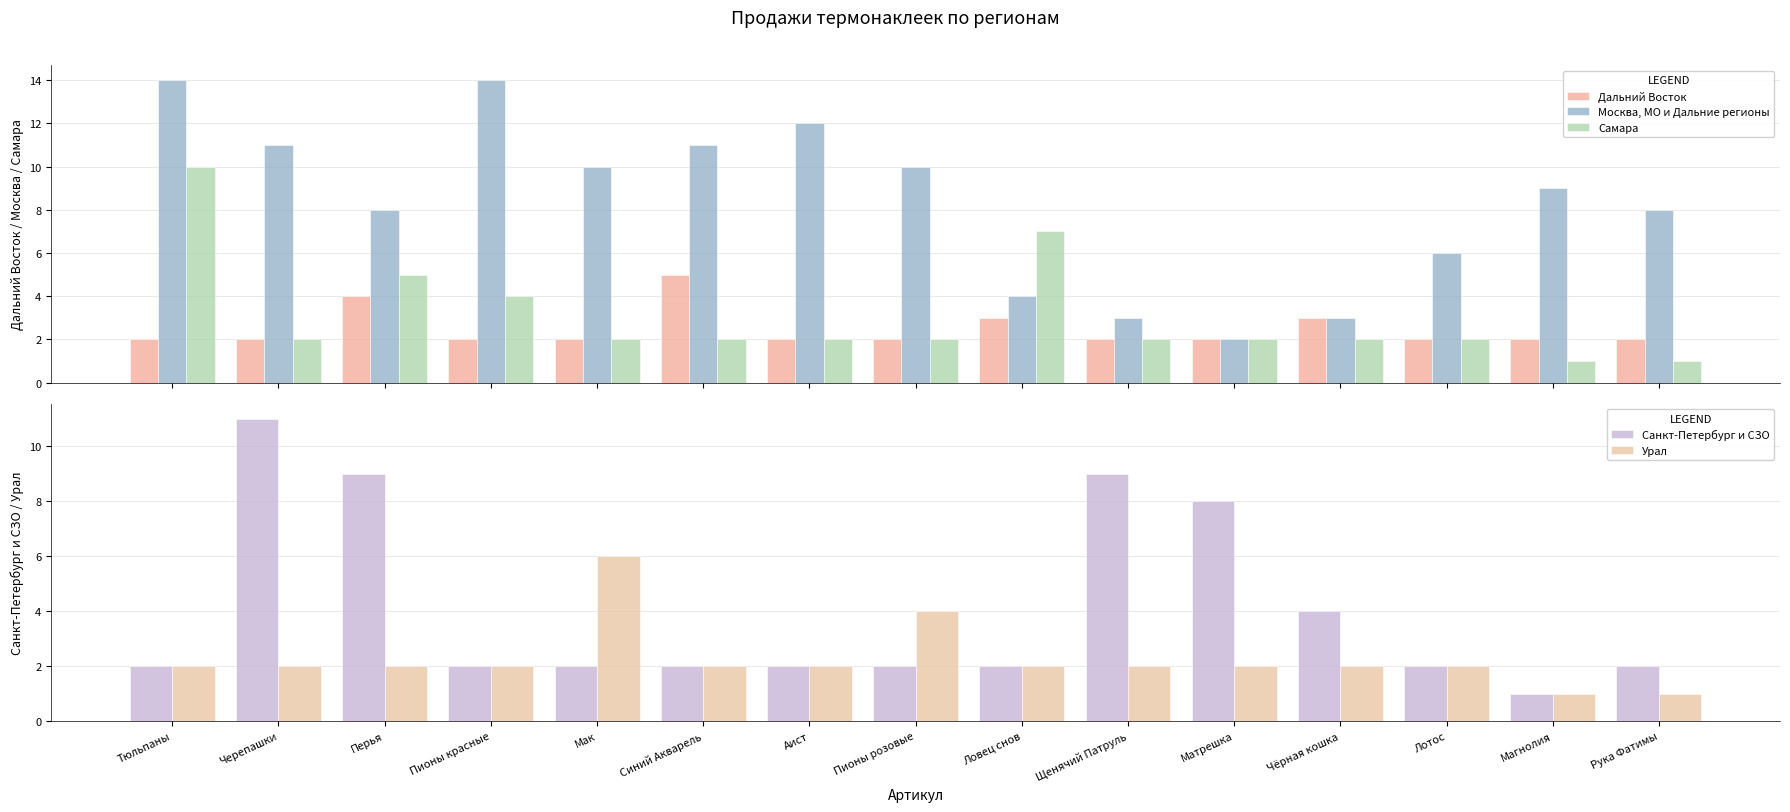

What is the greatest value displayed?

14